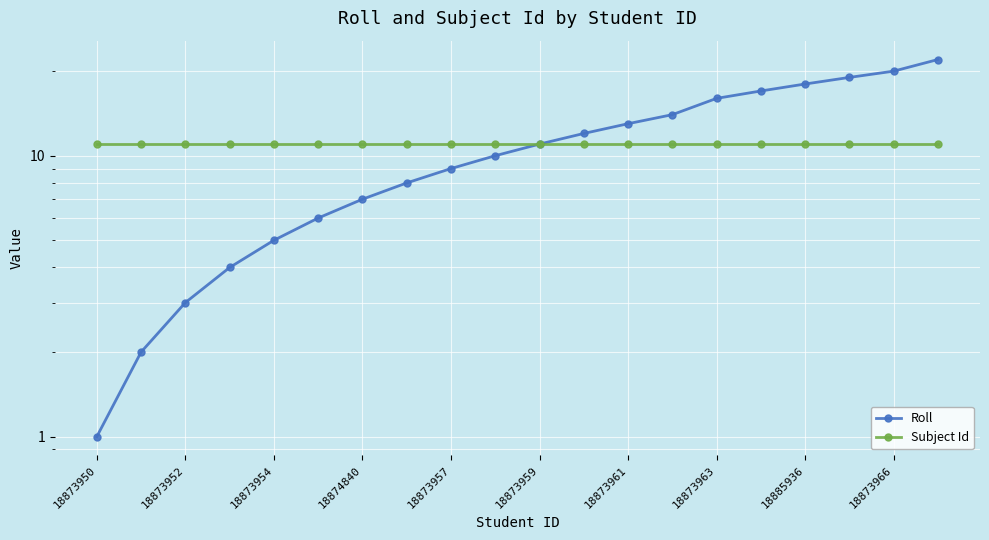

Reading left to right, list all the values displayed in this chart.

Roll: 1	2	3	4	5	6	7	8	9	10	11	12	13	14	16	17	18	19	20	22
Subject Id: 11	11	11	11	11	11	11	11	11	11	11	11	11	11	11	11	11	11	11	11